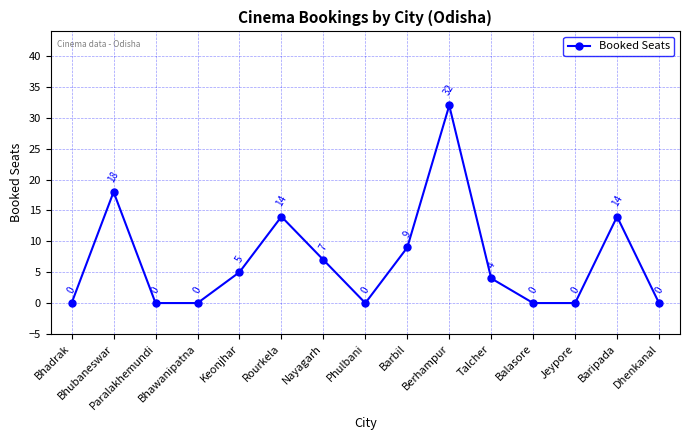

How many data points are less than 4?

7